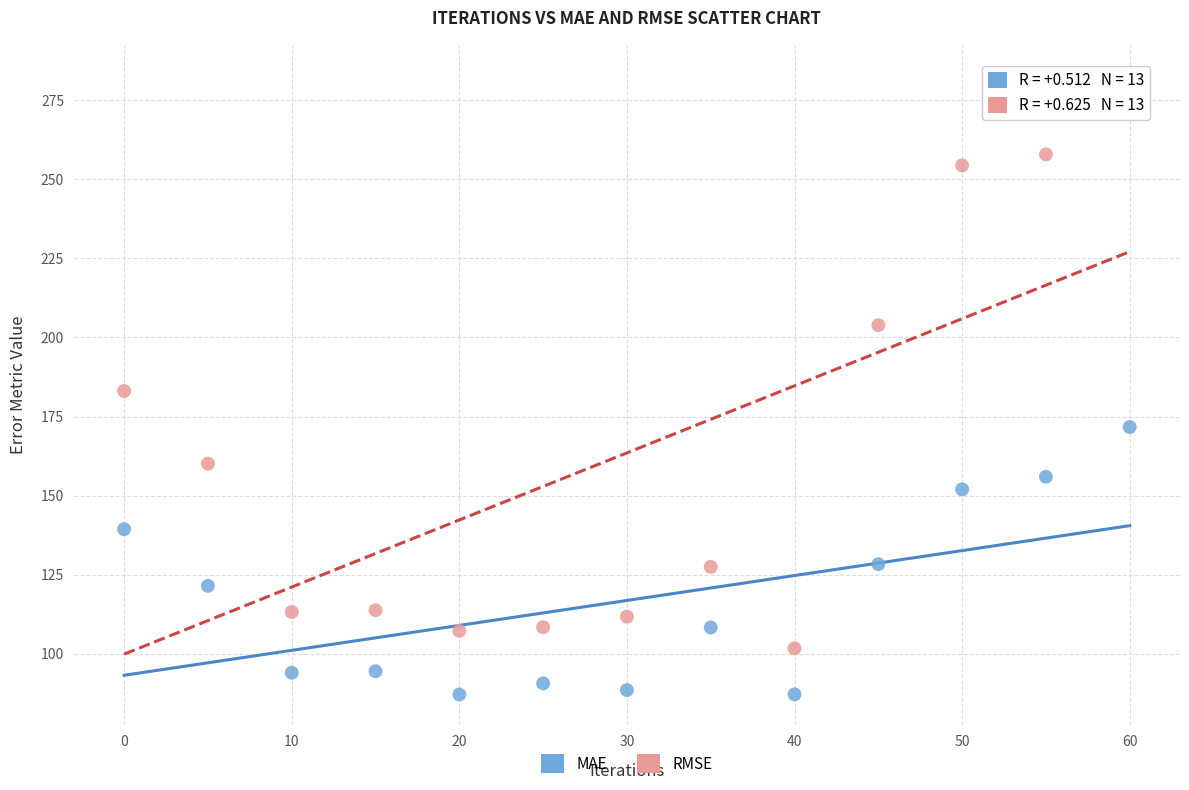

Which series has the largest Y range (max minus min)?

RMSE